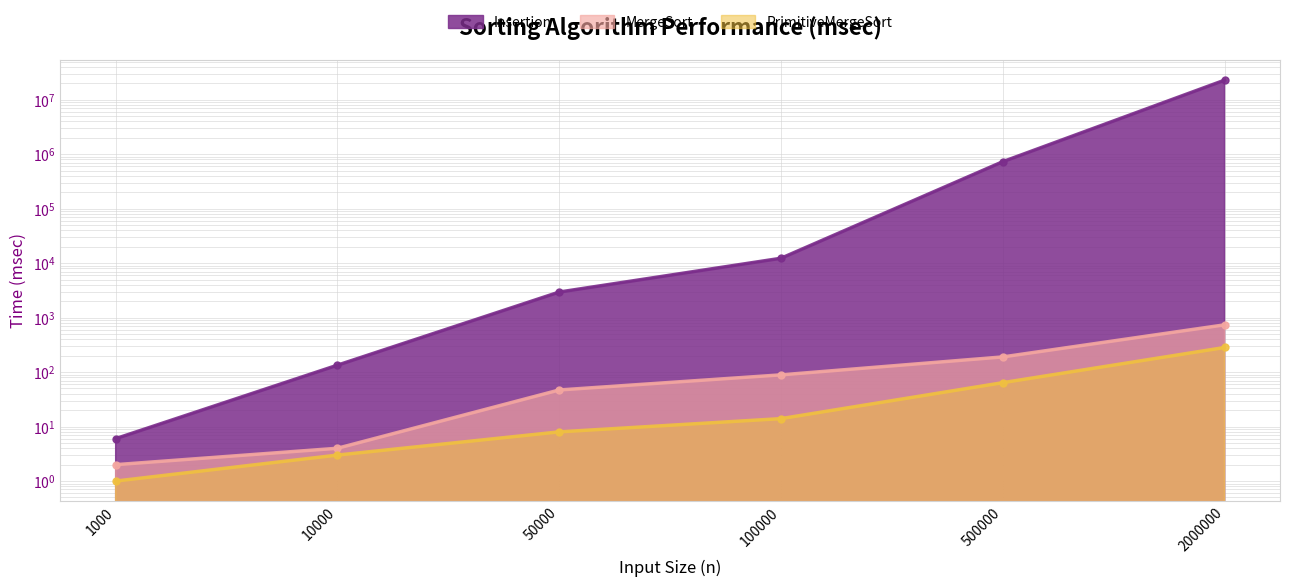

How many lines are shown in the chart?

3